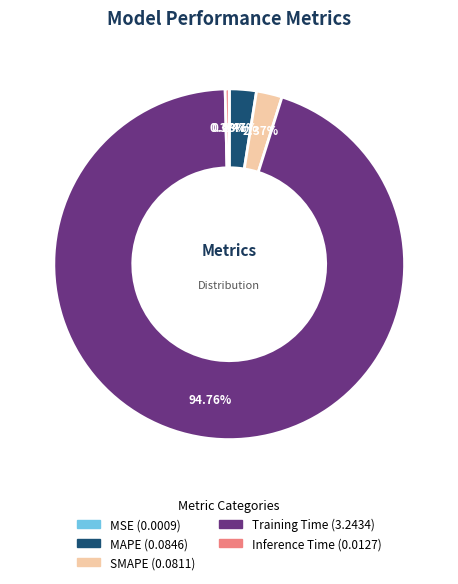

Between SMAPE and Training Time, which is larger?

Training Time